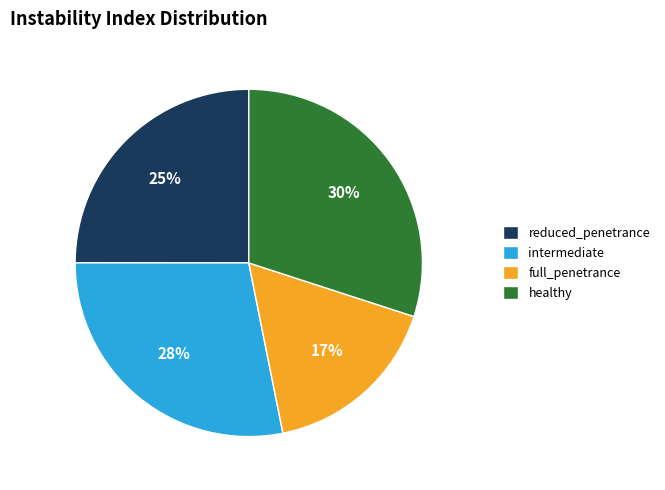

To the nearest percent, what is the average slice percentage?

25%